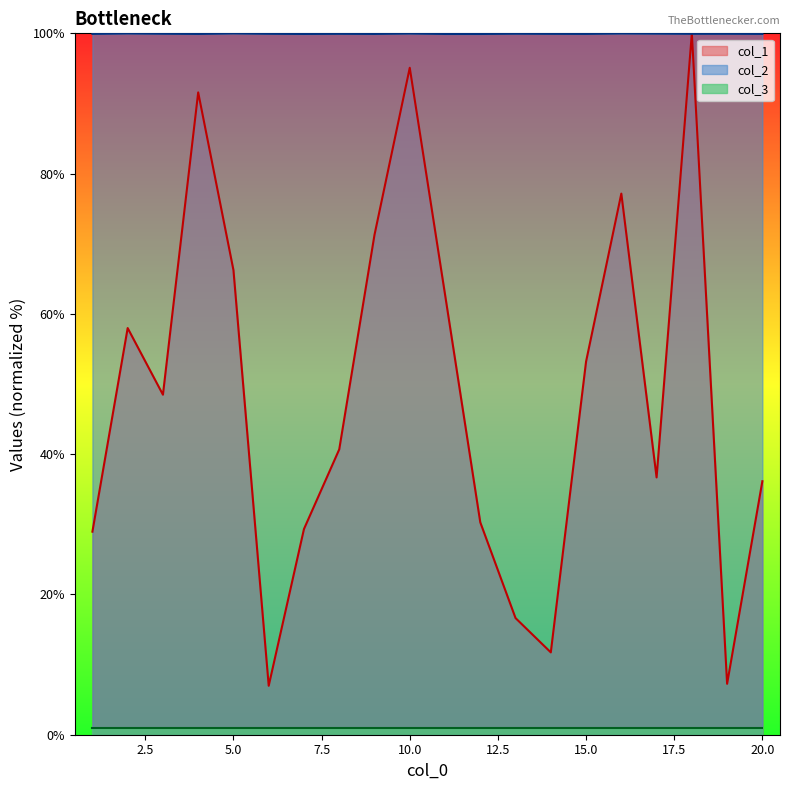

Is the value of col_1 at 16 greater than the value of col_2 at 11?

No